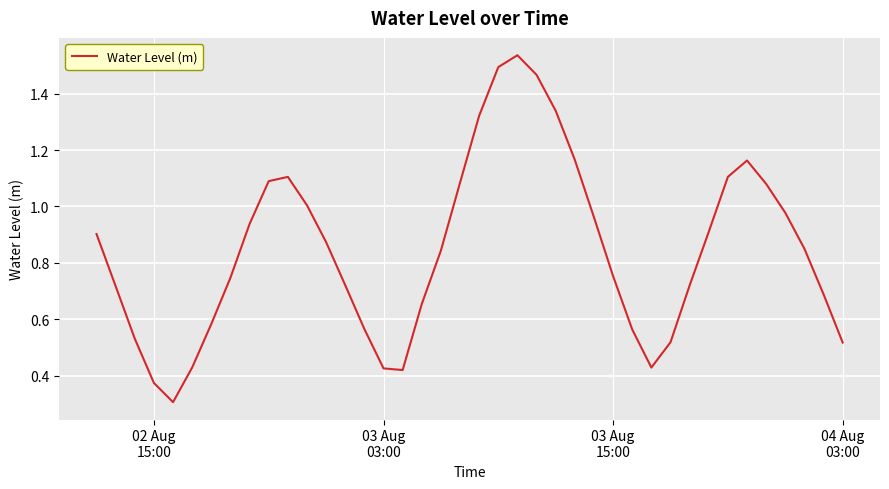

Does the chart display data point markers on the line(s)?

No